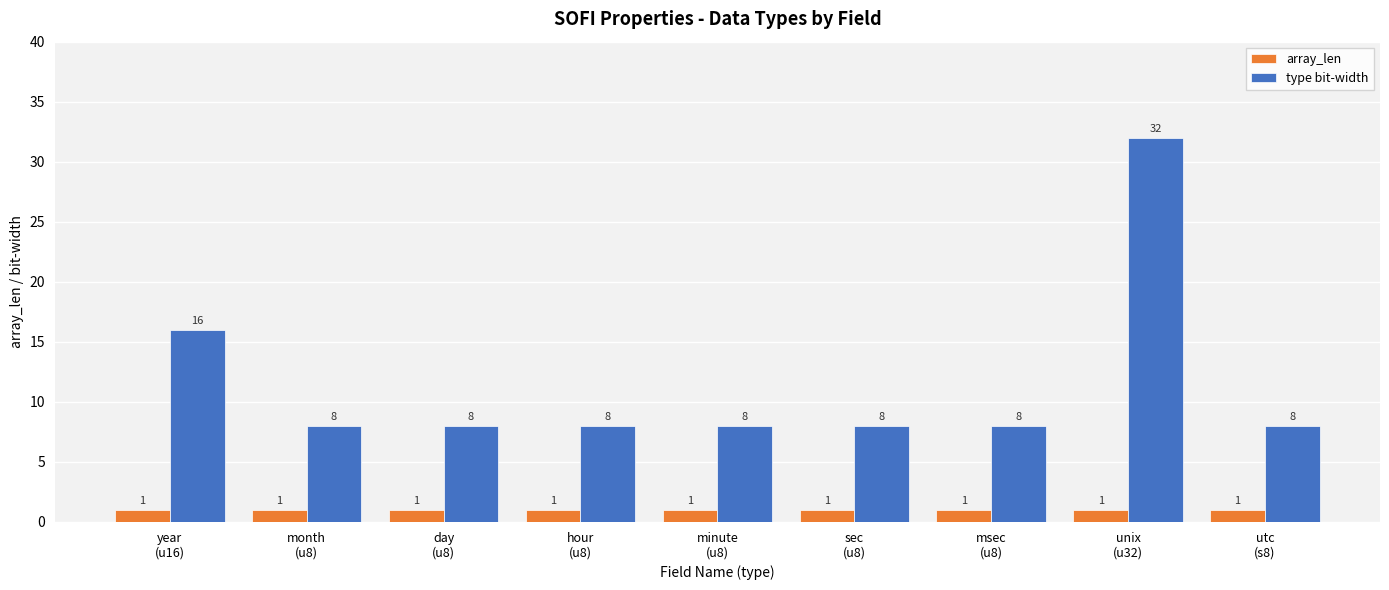

The array_len series shows 1 at year
(u16). True or false?

True